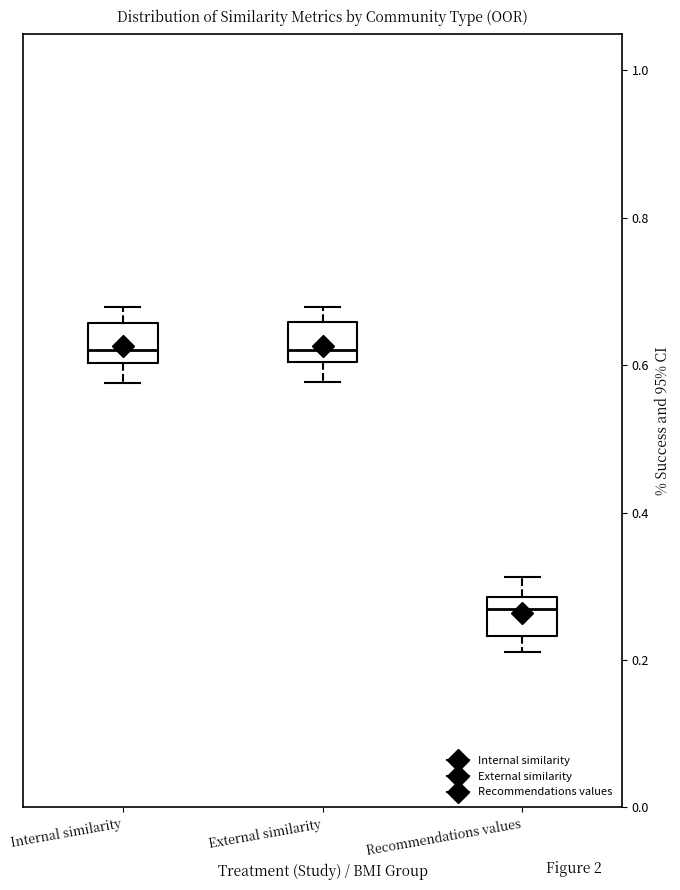

Reading left to right, transcribe this box plot: for each box, give where its median line is, the range the box spans, and where its two whiskers end, as read against the y-axis. The values are not printed on the chart, so give them approximately, as read against the axis.

Internal similarity: median 0.62, box 0.60 to 0.66, whiskers 0.58 to 0.68
External similarity: median 0.62, box 0.60 to 0.66, whiskers 0.58 to 0.68
Recommendations values: median 0.26, box 0.24 to 0.28, whiskers 0.22 to 0.32